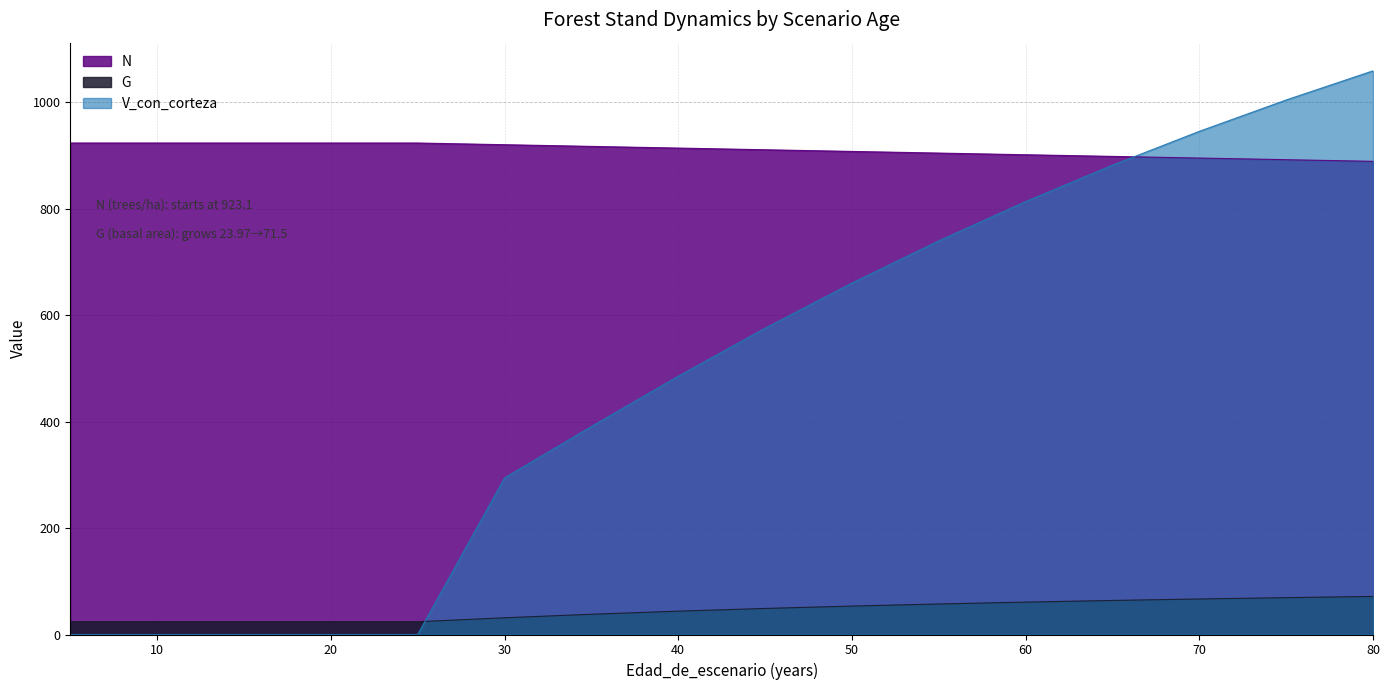

Reading right to left, extract all data points from this chart.

N: 888.7	891.8	894.9	898.0	901.1	904.2	907.3	910.5	913.6	916.8	919.9	923.1	923.1	923.1	923.1	923.1
G: 71.5	69.2	66.7	63.9	60.8	57.3	53.4	48.9	43.9	38.0	31.4	24.0	24.0	24.0	24.0	24.0
V_con_corteza: 1058.6	1003.9	945.0	881.5	813.1	739.4	660.1	575.2	485.1	390.6	294.0	0.0	0.0	0.0	0.0	0.0